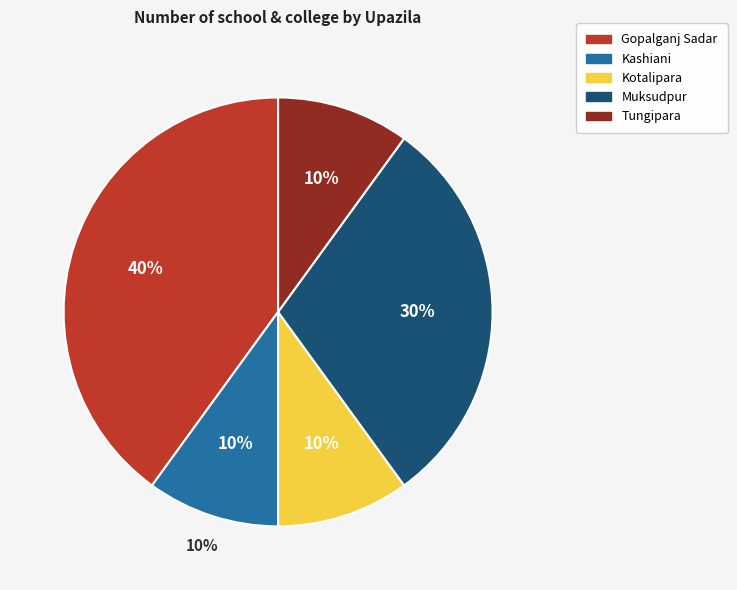

To the nearest percent, what is the difference between the Kashiani and Muksudpur slice percentages?

20%